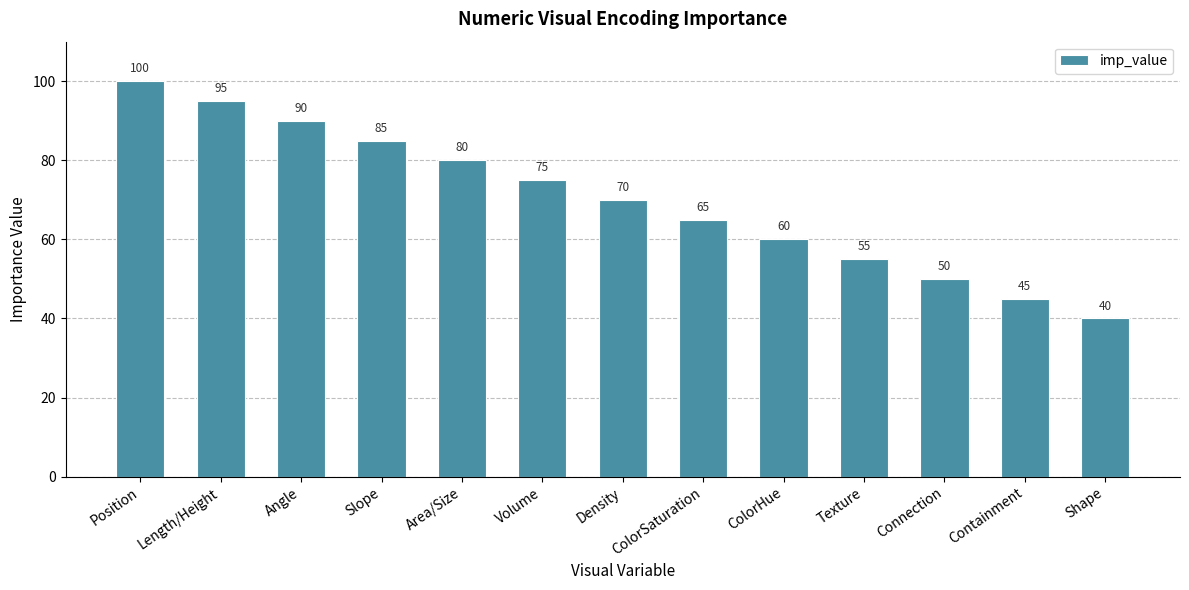

True or false: the data shows 85 at Slope.

True